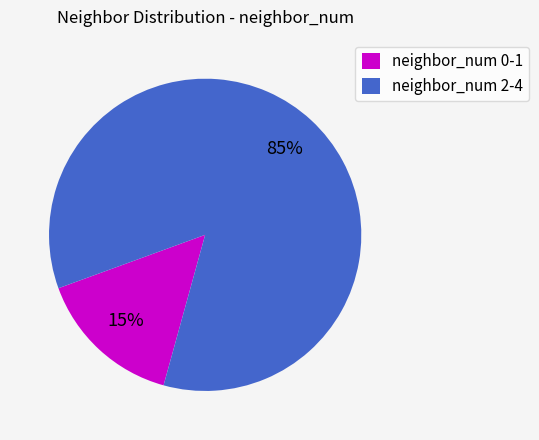

Count the number of slices in the pie.

2